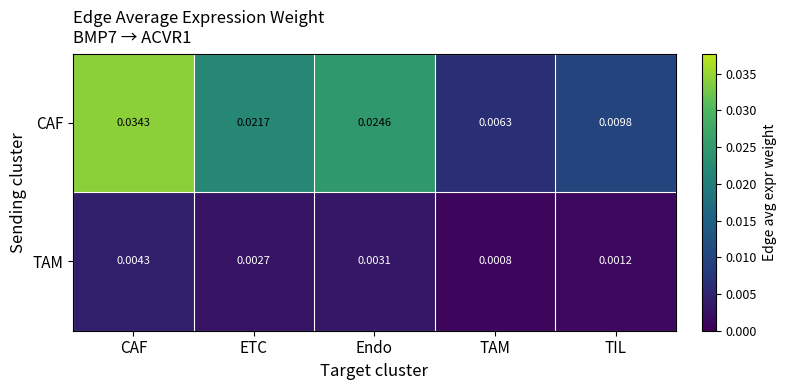

At which category does the chart reach its peak across all series?

CAF